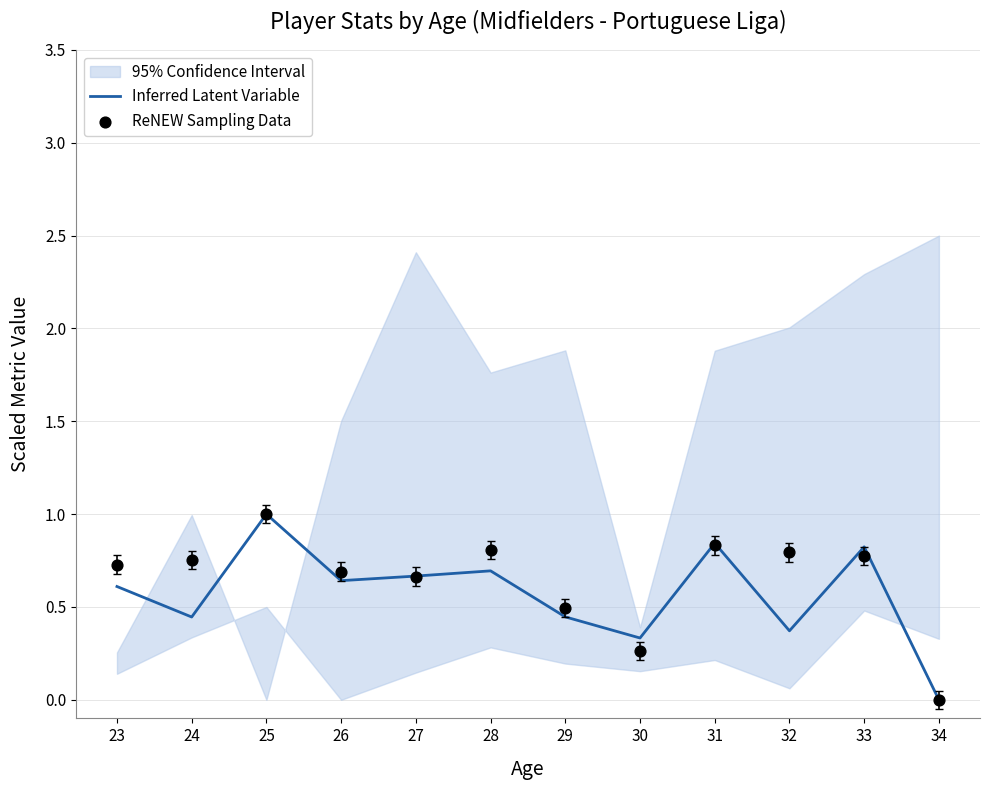

Is the value of ReNEW Sampling Data at 34 greater than the value of Inferred Latent Variable at 26?

No